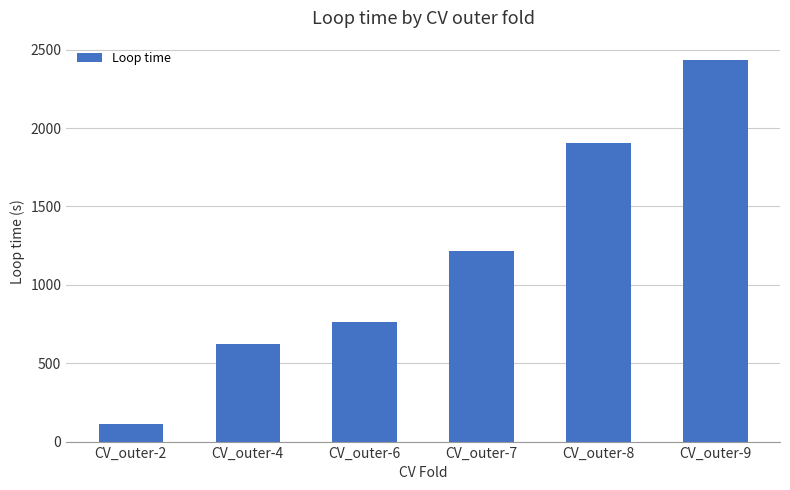

What is the difference between the maximum and second lowest values?

1813.0